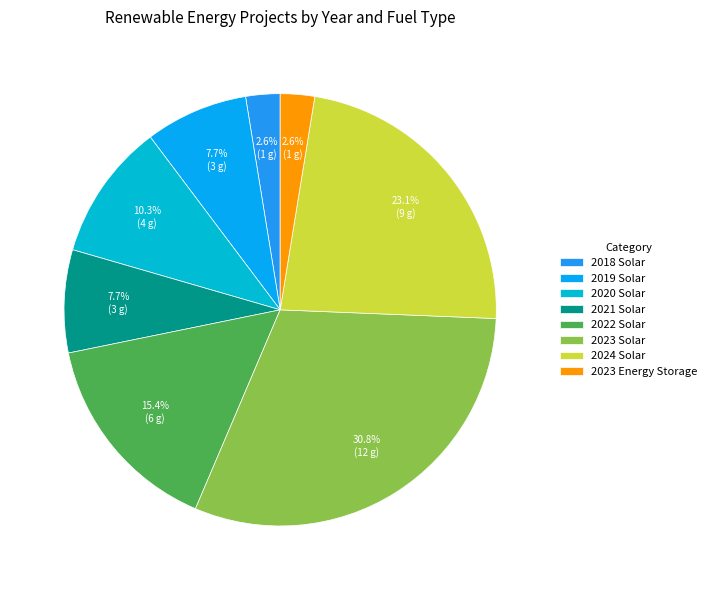

Is there a majority slice in this chart?

No